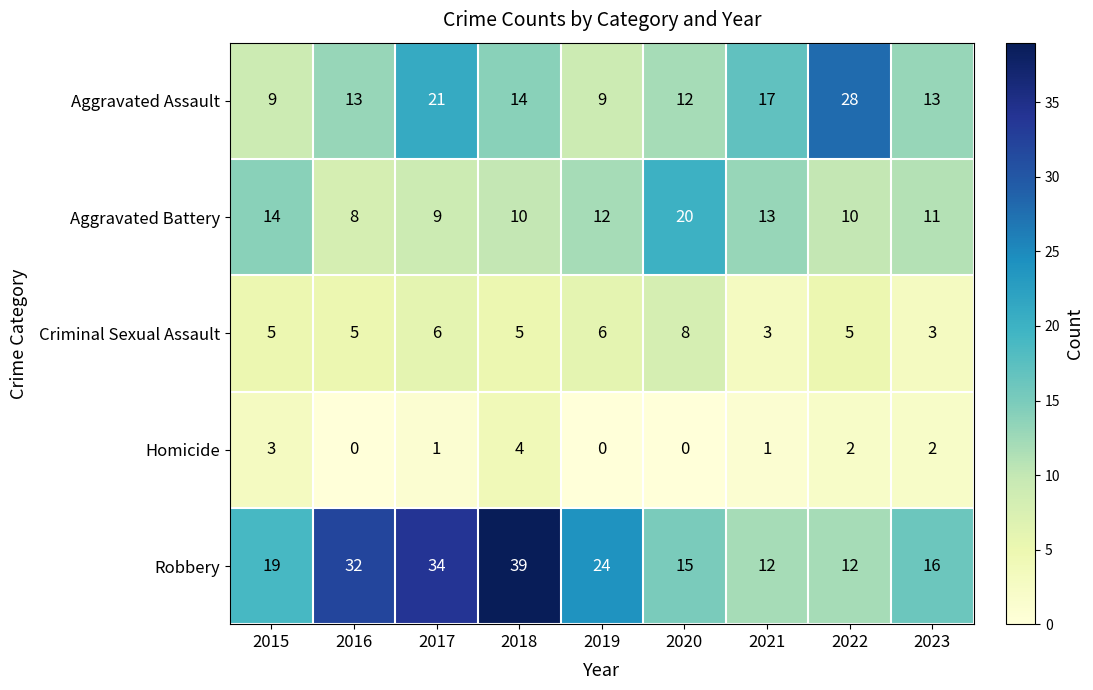

What is the difference between the highest and lowest values at 2015?

16